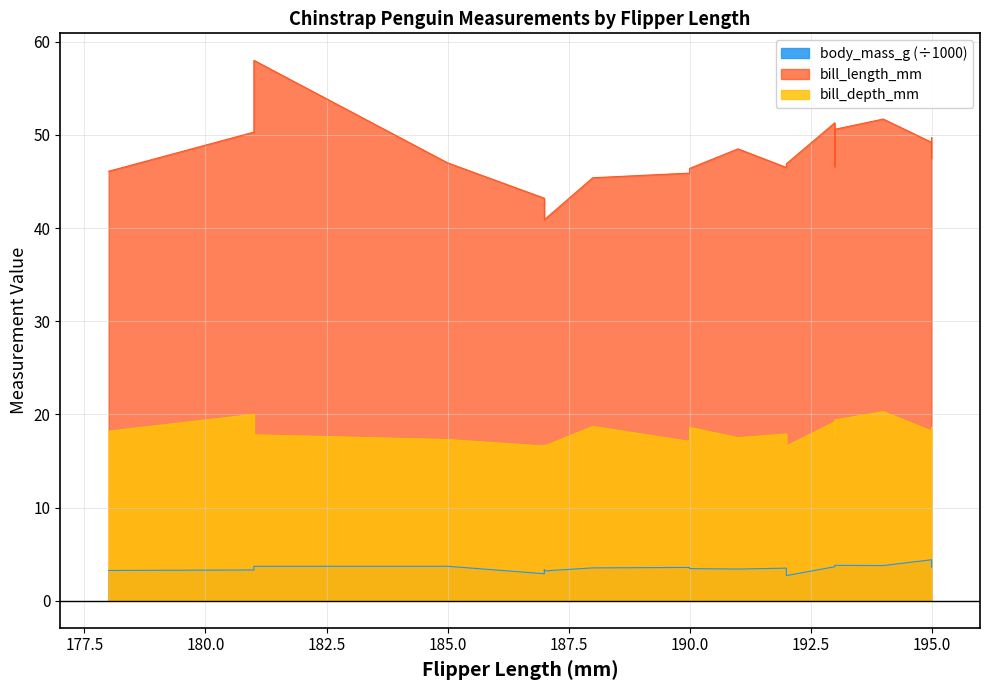

True or false: body_mass_g and bill_length_mm cross at least once.

False